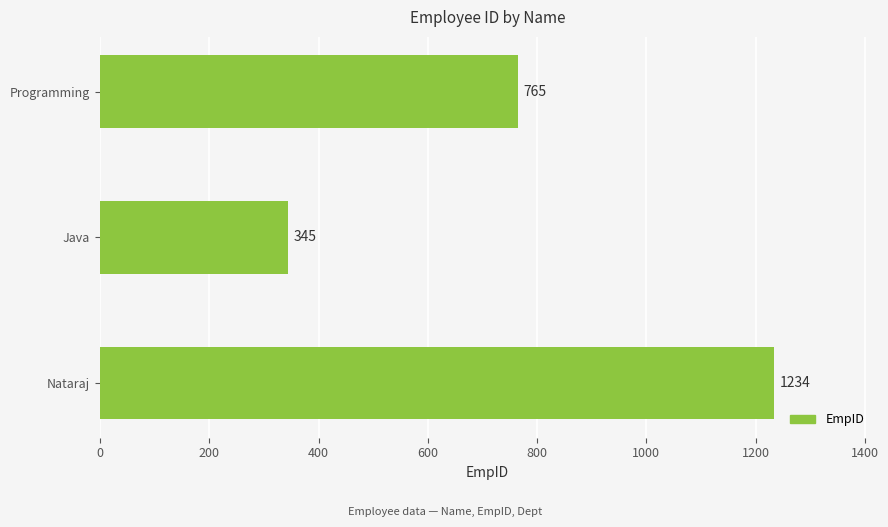

Reading bottom to top, extract all data points from this chart.

1234	345	765